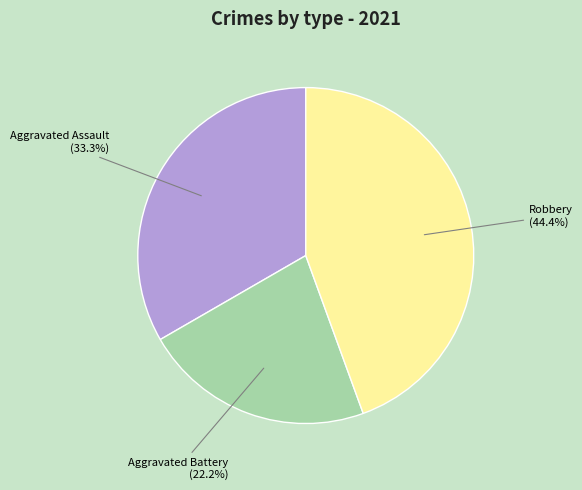

Is there any slice that represents more than half of the pie?

No